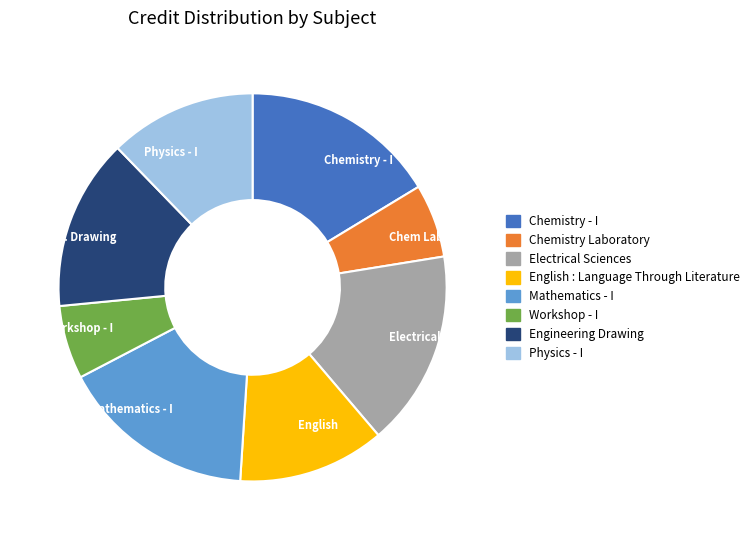

Is there a majority slice in this chart?

No